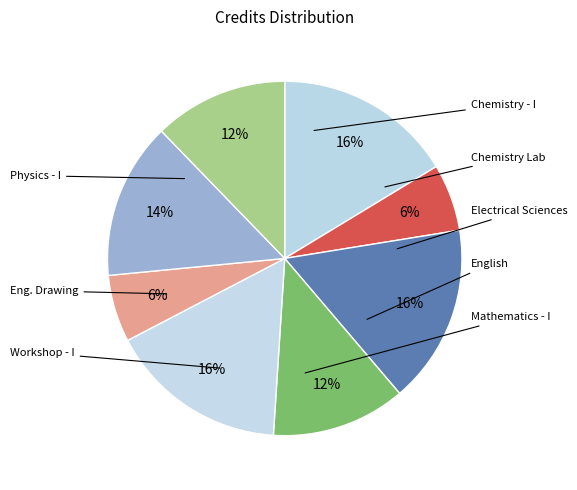

How many slices are in this pie chart?

8